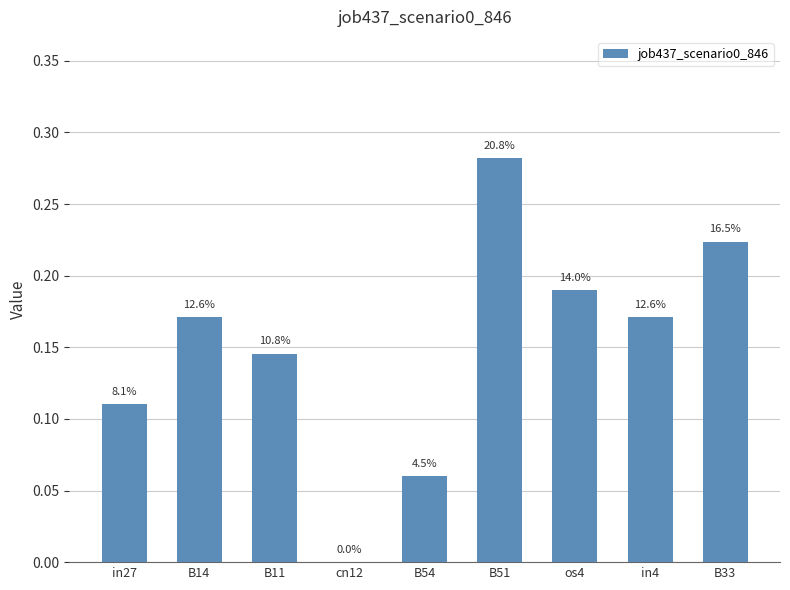

Are the bars horizontal?

No